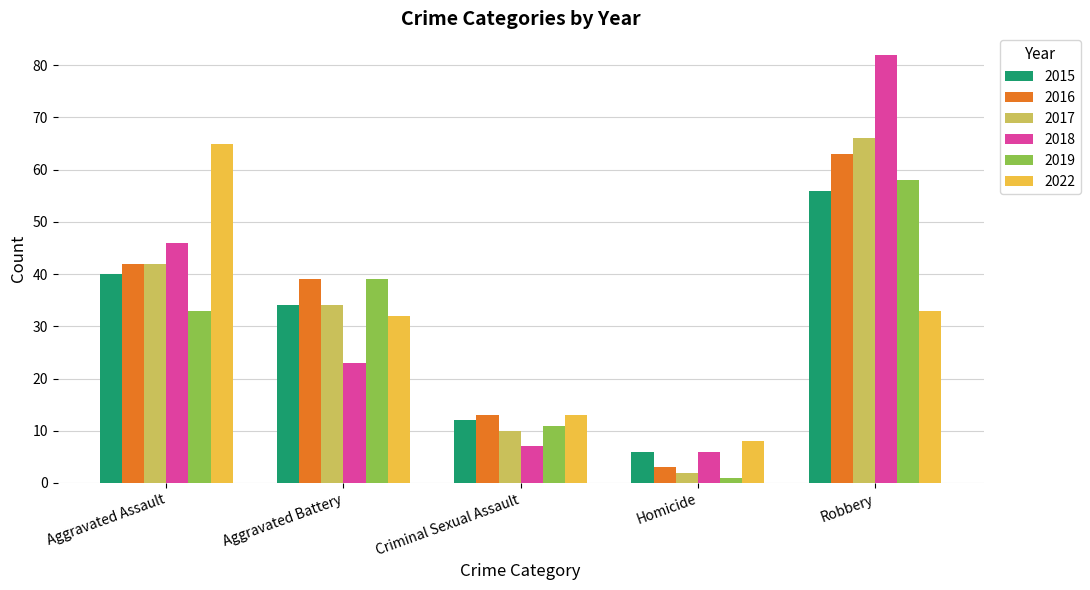

Reading left to right, transcribe all the data shown in this chart.

2015: Aggravated Assault=40	Aggravated Battery=34	Criminal Sexual Assault=12	Homicide=6	Robbery=56
2016: Aggravated Assault=42	Aggravated Battery=39	Criminal Sexual Assault=13	Homicide=3	Robbery=63
2017: Aggravated Assault=42	Aggravated Battery=34	Criminal Sexual Assault=10	Homicide=2	Robbery=66
2018: Aggravated Assault=46	Aggravated Battery=23	Criminal Sexual Assault=7	Homicide=6	Robbery=82
2019: Aggravated Assault=33	Aggravated Battery=39	Criminal Sexual Assault=11	Homicide=1	Robbery=58
2022: Aggravated Assault=65	Aggravated Battery=32	Criminal Sexual Assault=13	Homicide=8	Robbery=33